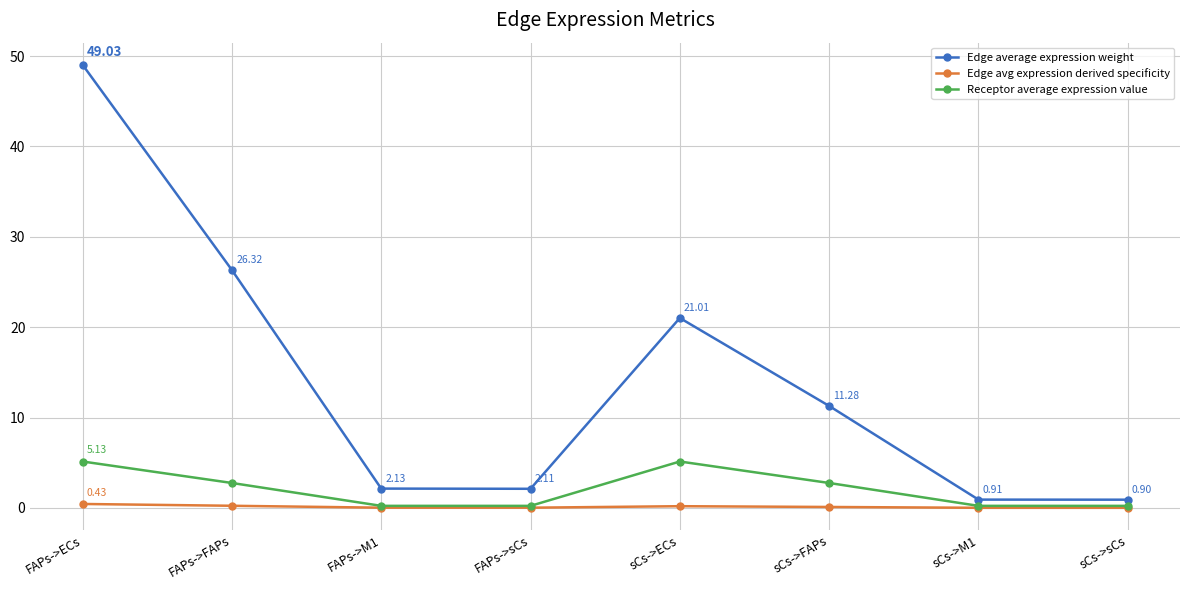

Which series has the widest spread of values?

Edge average expression weight